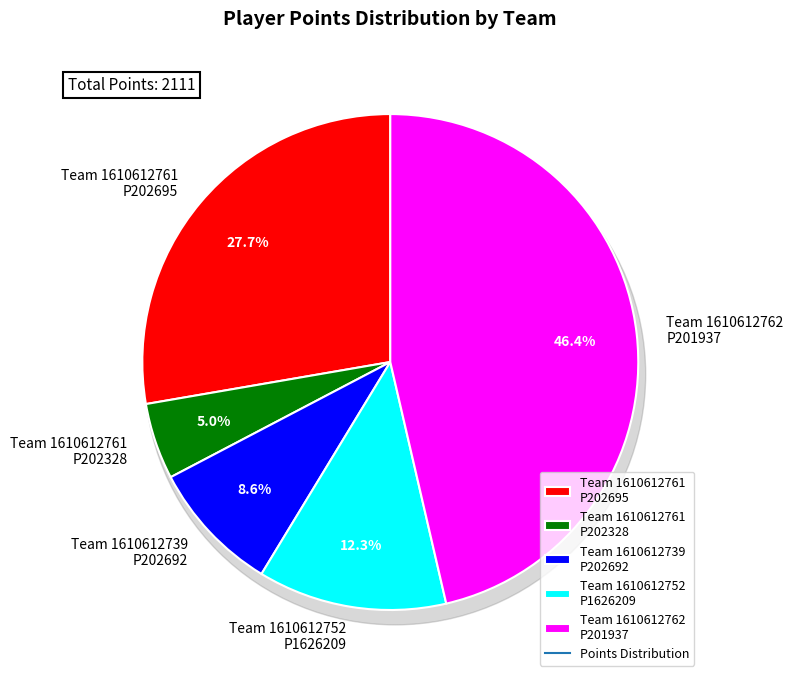

Does 1610612761 (202328) account for over 50% of the chart?

No